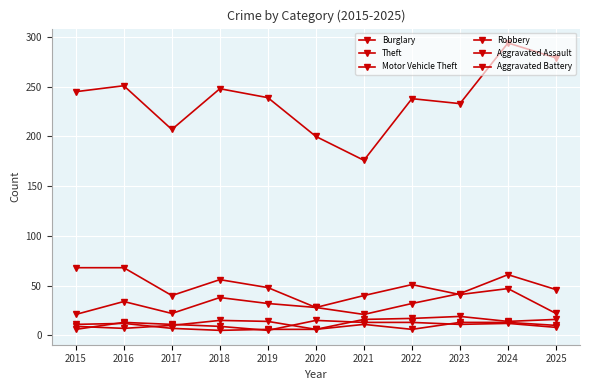

Reading left to right, what are all the values shown in this chart?

Burglary: 2015=68	2016=68	2017=40	2018=56	2019=48	2020=28	2021=40	2022=51	2023=41	2024=47	2025=22
Theft: 2015=245	2016=251	2017=207	2018=248	2019=239	2020=200	2021=176	2022=238	2023=233	2024=294	2025=279
Motor Vehicle Theft: 2015=21	2016=34	2017=22	2018=38	2019=32	2020=28	2021=21	2022=32	2023=42	2024=61	2025=46
Robbery: 2015=6	2016=13	2017=11	2018=9	2019=5	2020=15	2021=13	2022=13	2023=11	2024=12	2025=8
Aggravated Assault: 2015=9	2016=7	2017=10	2018=15	2019=14	2020=6	2021=16	2022=17	2023=19	2024=14	2025=16
Aggravated Battery: 2015=11	2016=12	2017=7	2018=5	2019=6	2020=6	2021=11	2022=6	2023=13	2024=13	2025=10